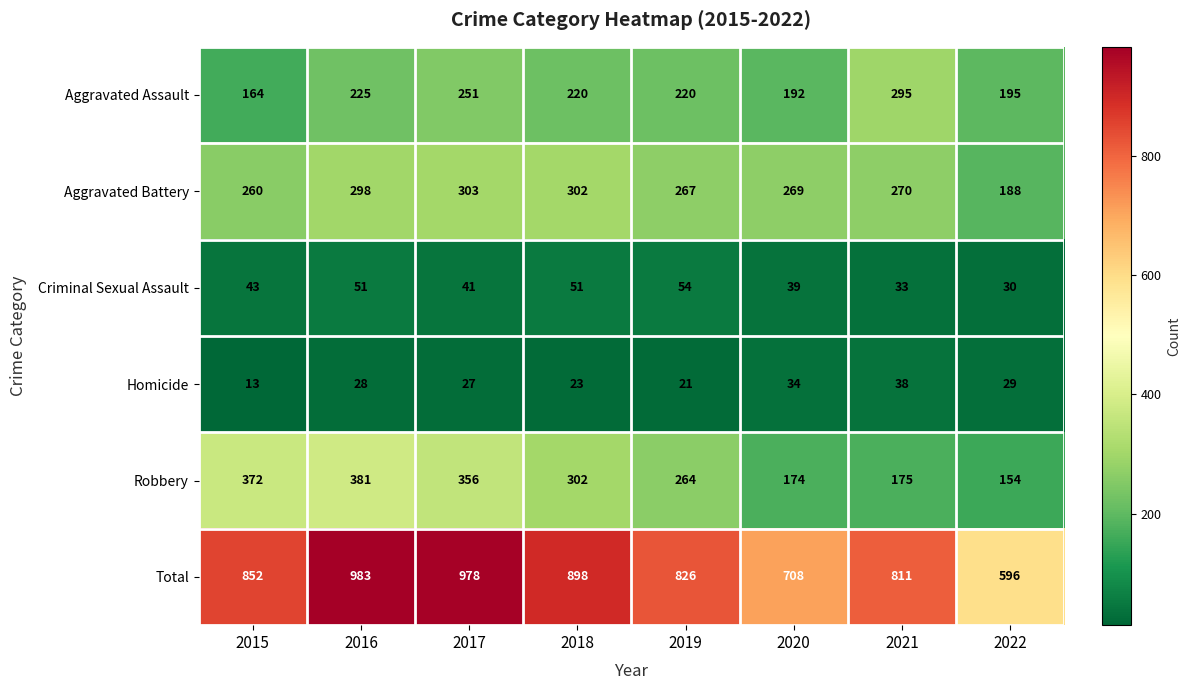

At which label is Total closest to 789?

2021